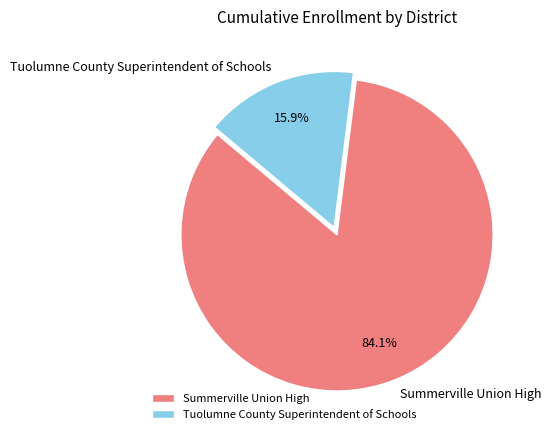

What percentage is the Summerville Union High slice, to the nearest percent?

84%